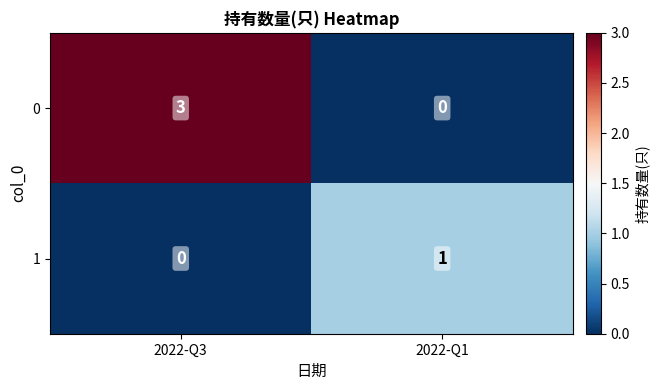

Is the value of 0 at 2022-Q1 greater than the value of 1 at 2022-Q1?

No